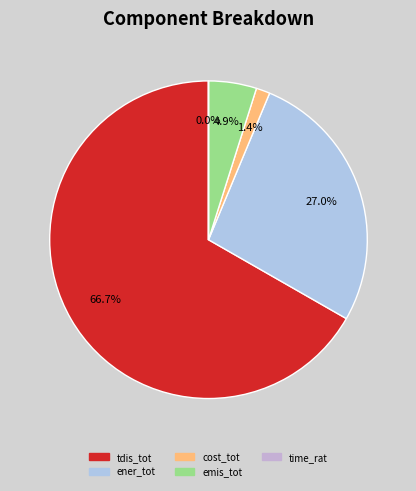

Is there any slice that represents more than half of the pie?

Yes